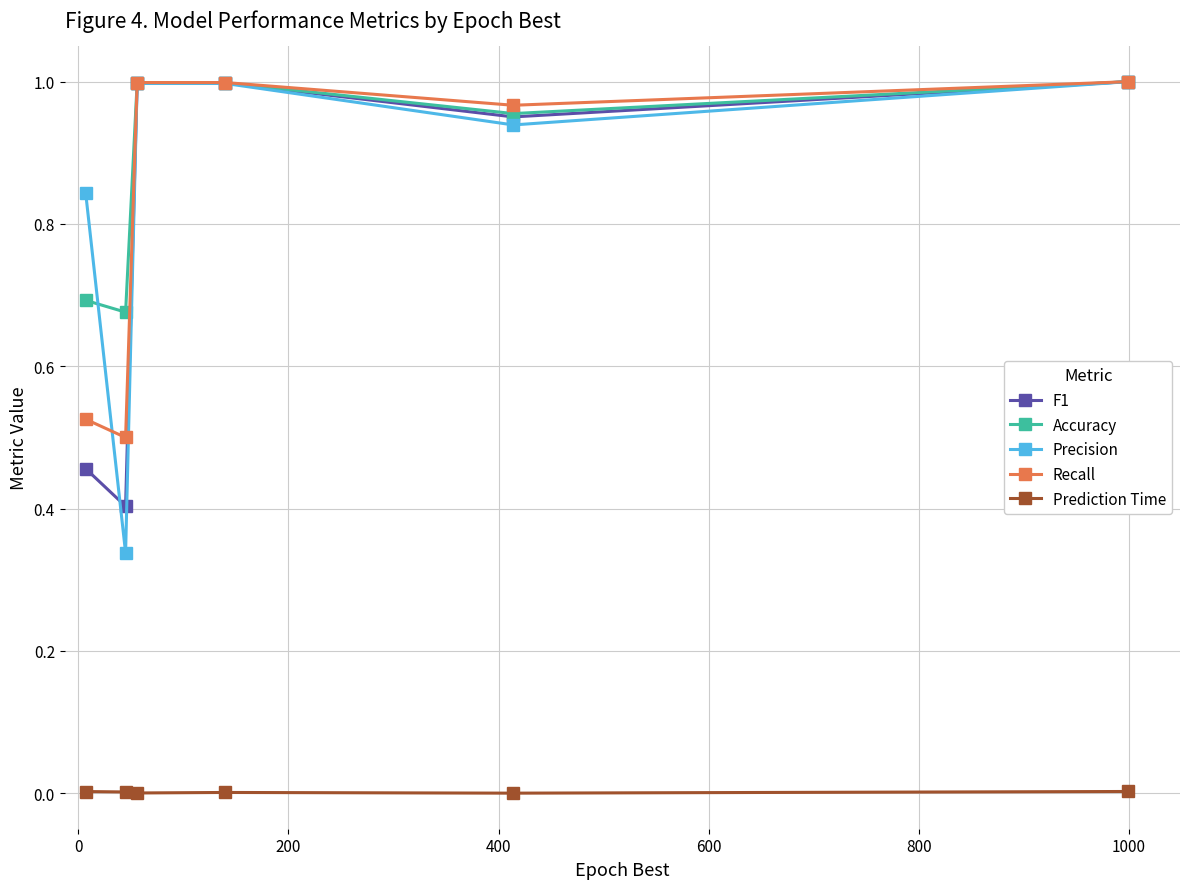

Which series has the largest range (max minus min)?

Precision